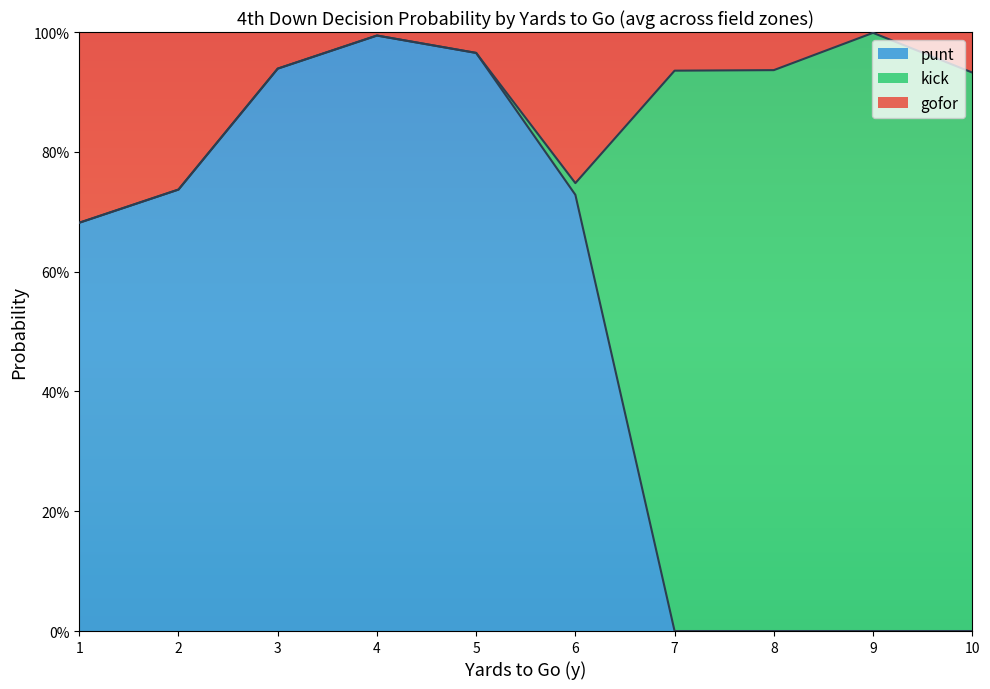

How many lines are shown in the chart?

3